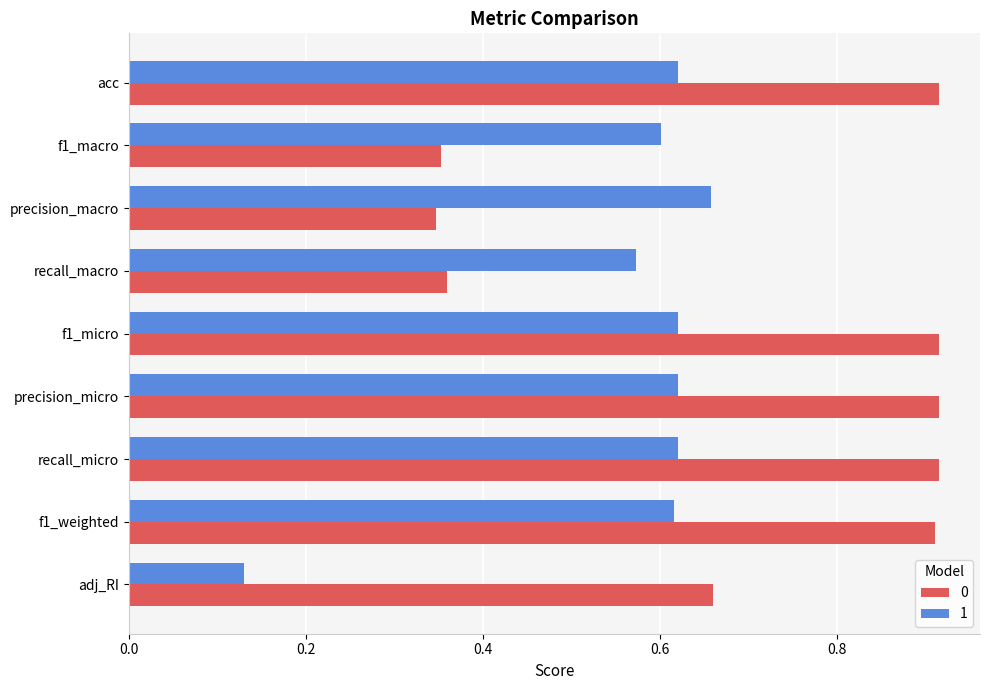

What is the difference between the maximum and minimum values in the 1 series?

0.5